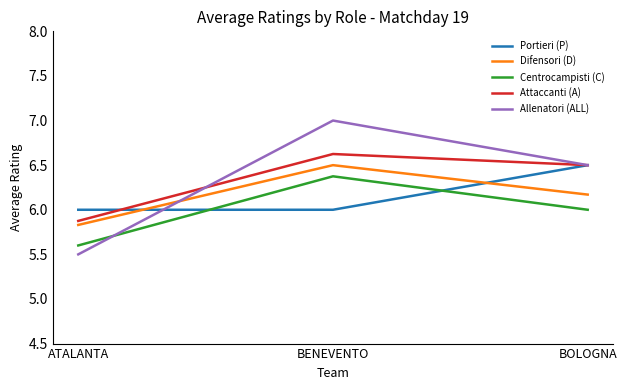

Reading left to right, list all the values displayed in this chart.

Portieri (P): ATALANTA=6.0	BENEVENTO=6.0	BOLOGNA=6.5
Difensori (D): ATALANTA=5.8	BENEVENTO=6.5	BOLOGNA=6.2
Centrocampisti (C): ATALANTA=5.6	BENEVENTO=6.4	BOLOGNA=6.0
Attaccanti (A): ATALANTA=5.9	BENEVENTO=6.6	BOLOGNA=6.5
Allenatori (ALL): ATALANTA=5.5	BENEVENTO=7.0	BOLOGNA=6.5